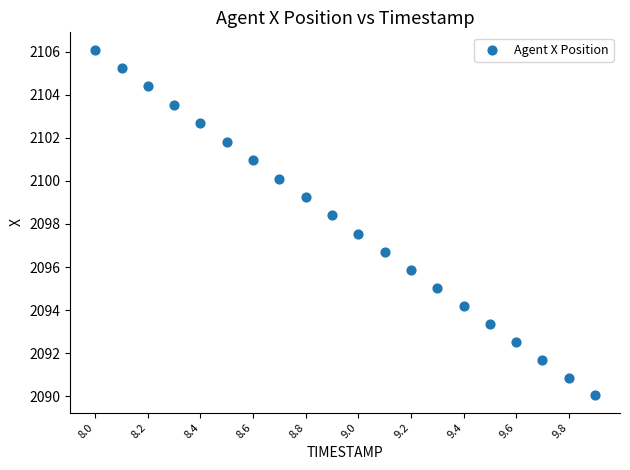

What is the range of Y values (max minus min)?

16.1